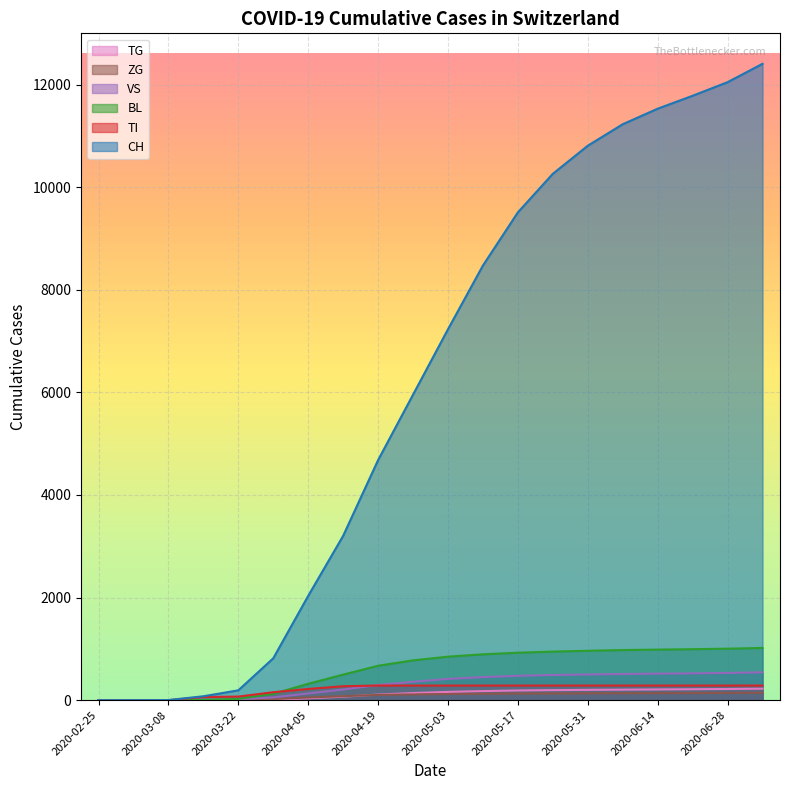

True or false: CH has a value of 1274 at 2020-05-03.

False